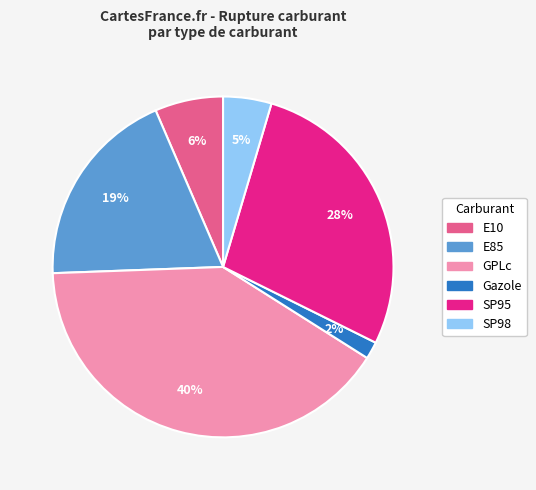

Which has a higher value, SP95 or E10?

SP95